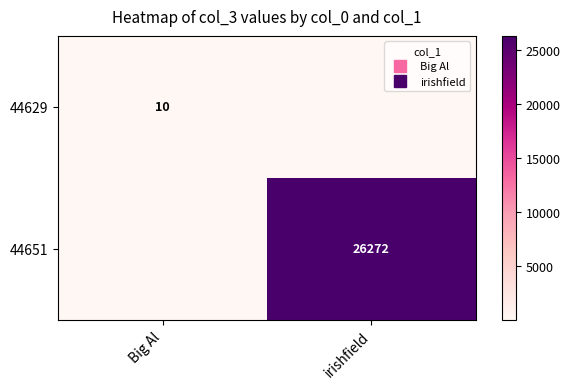

Where is 44651 nearest to the value 13136?

Big Al